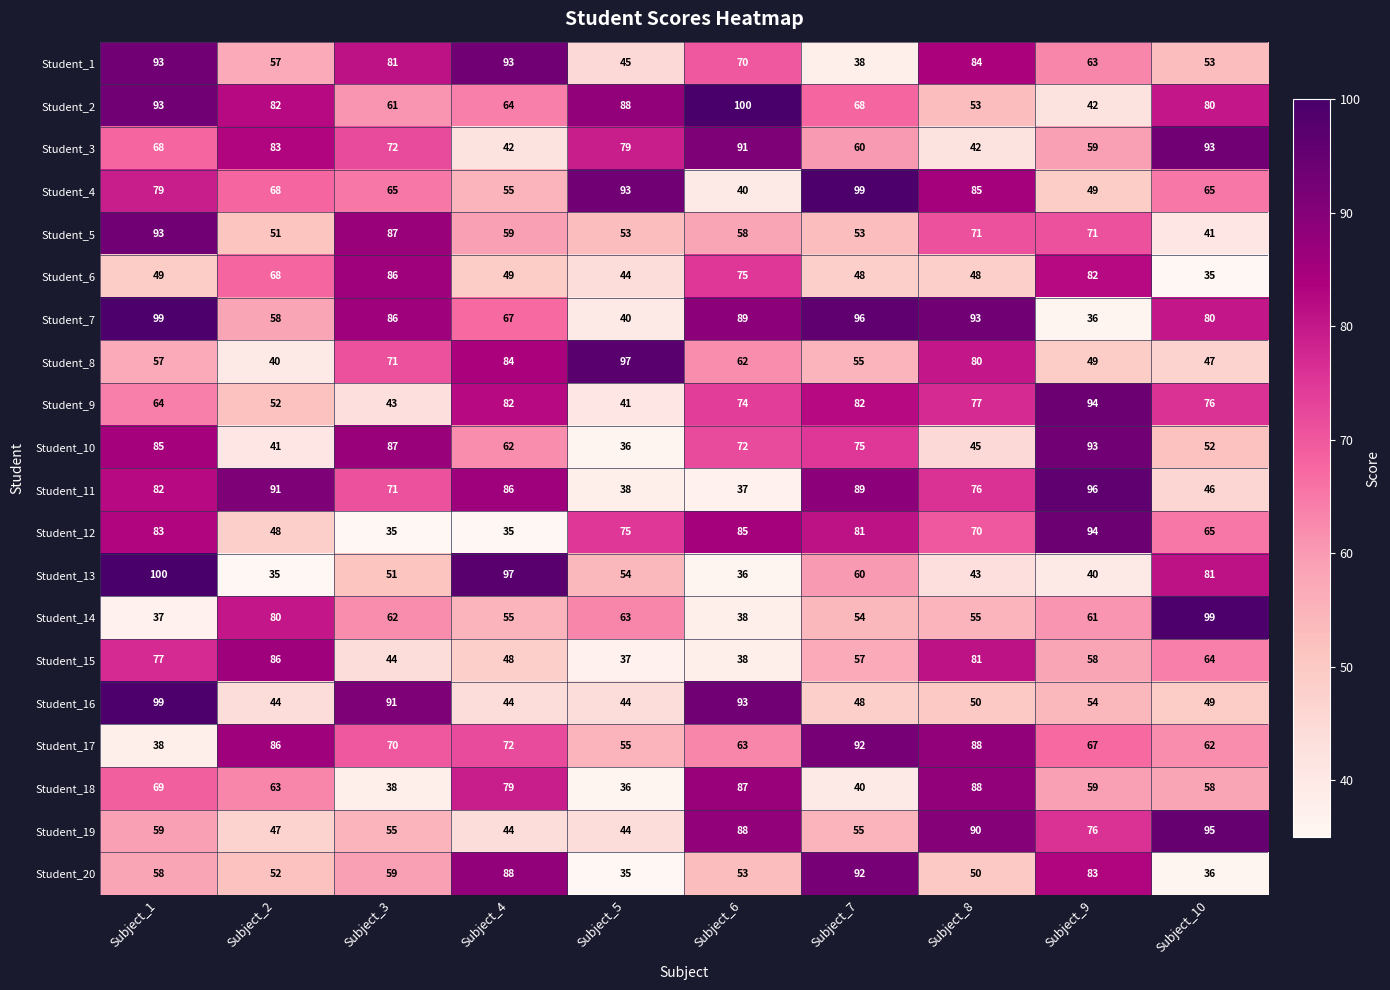

How many categories are shown in the chart?

10